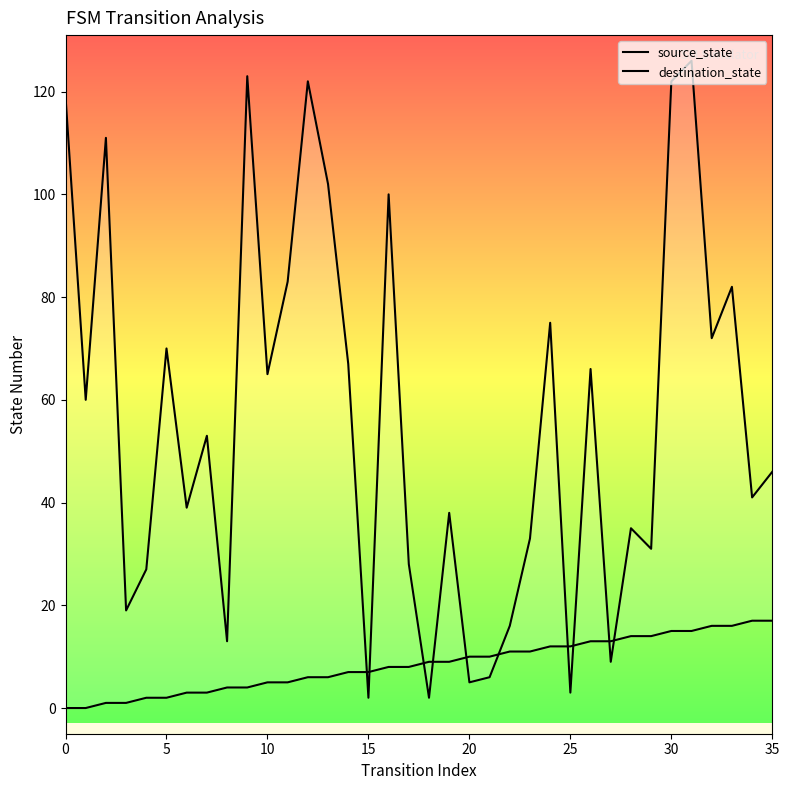

What are all the series names shown in the legend?

source_state, destination_state